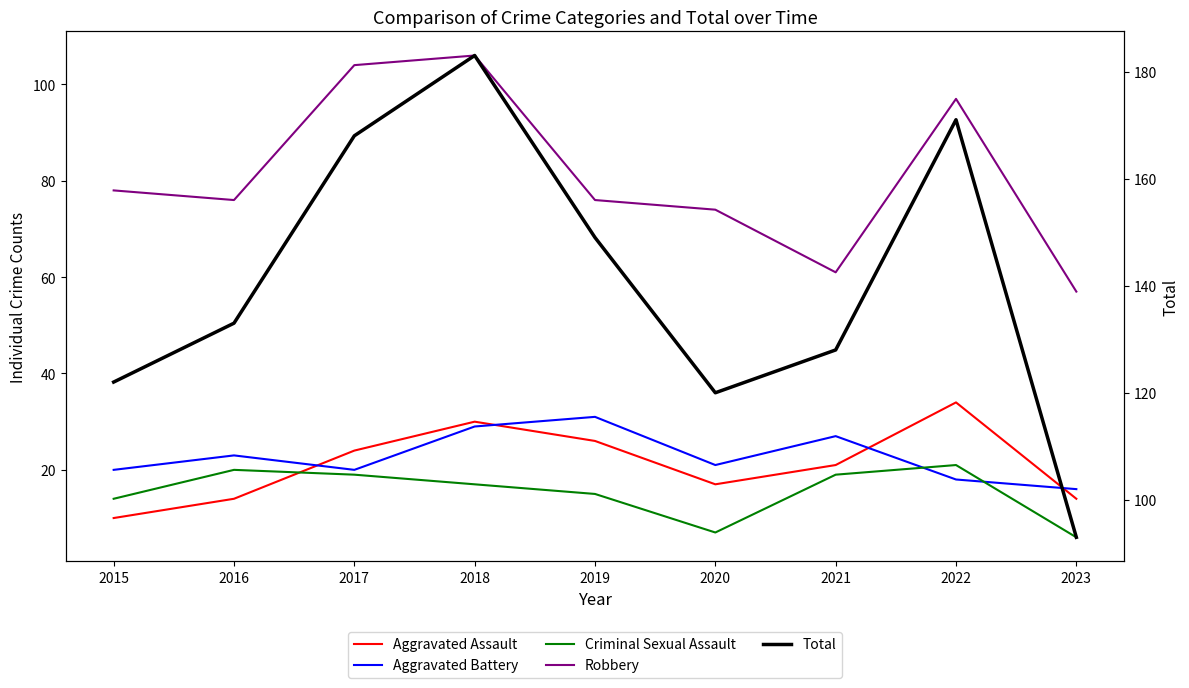

What is the value of the Robbery point at the 2nd from the left?

76